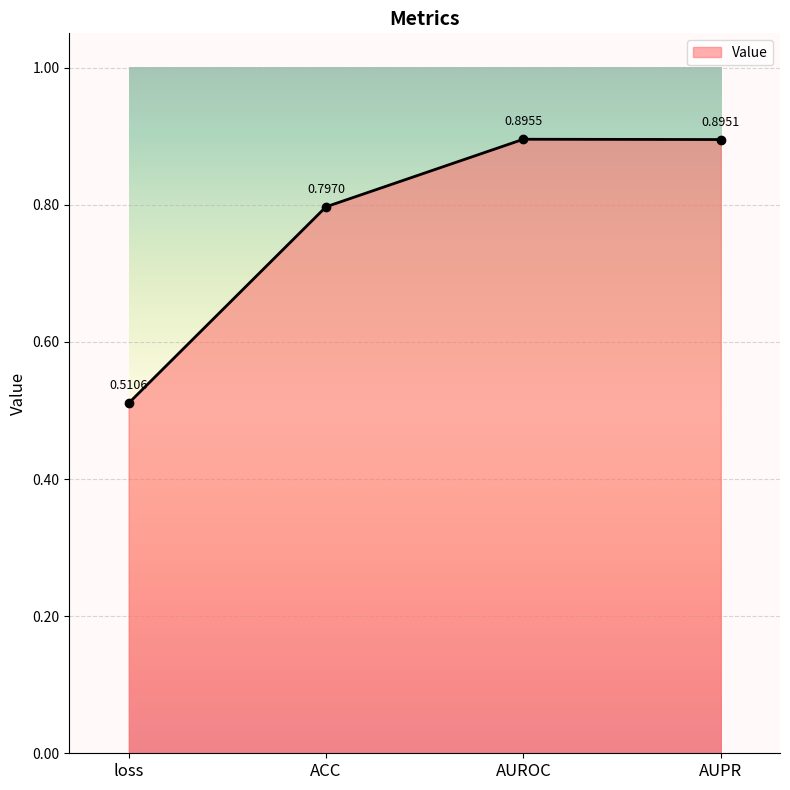

Rank the categories by value from lowest to highest.

loss, ACC, AUPR, AUROC